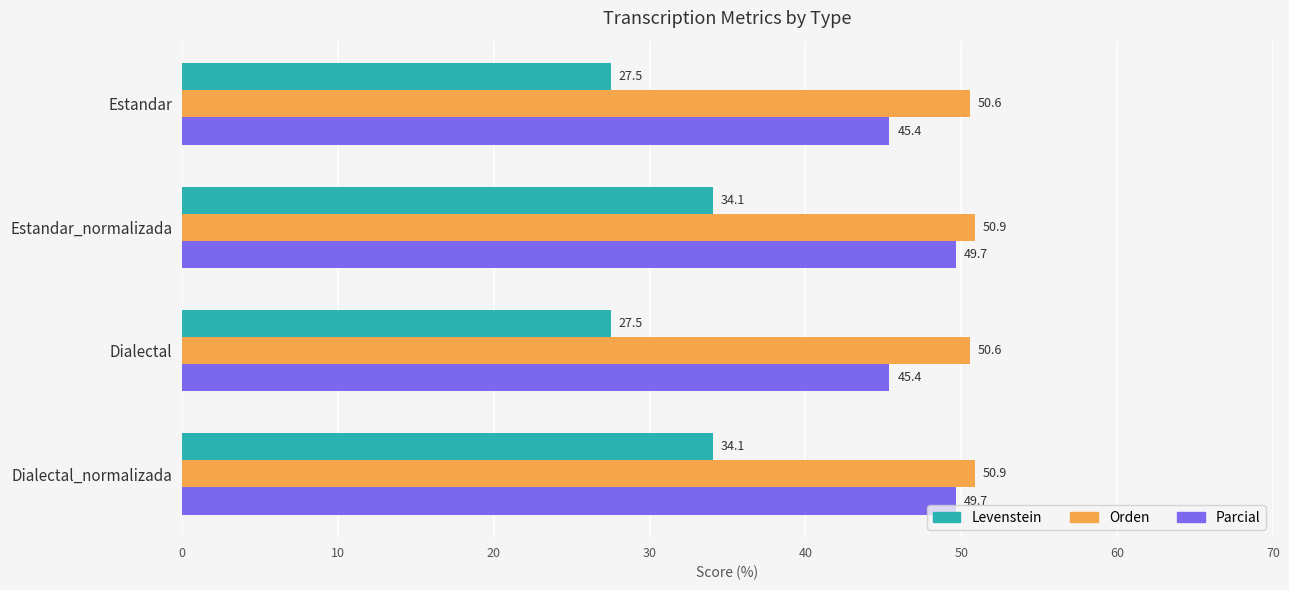

Which series has the largest total across all categories?

Orden